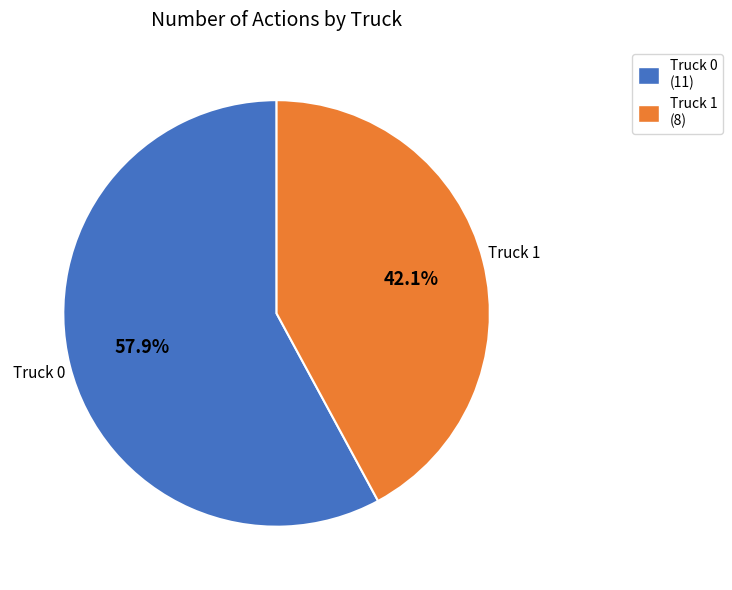

What is the ratio of the value at Truck 0 to the value at Truck 1?

1.4